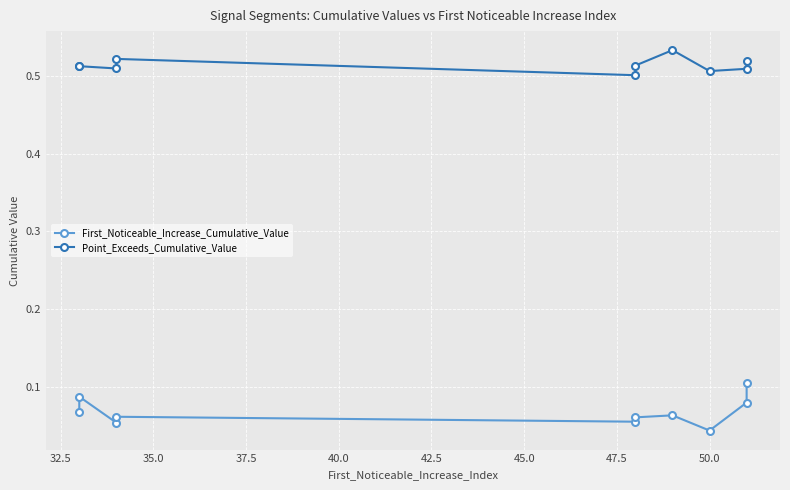

What is the sum of all First_Noticeable_Increase_Cumulative_Value values?

0.7